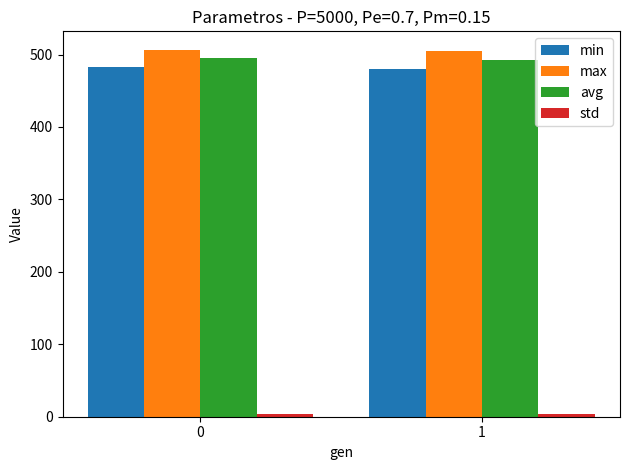

Which series has the largest total across all categories?

max